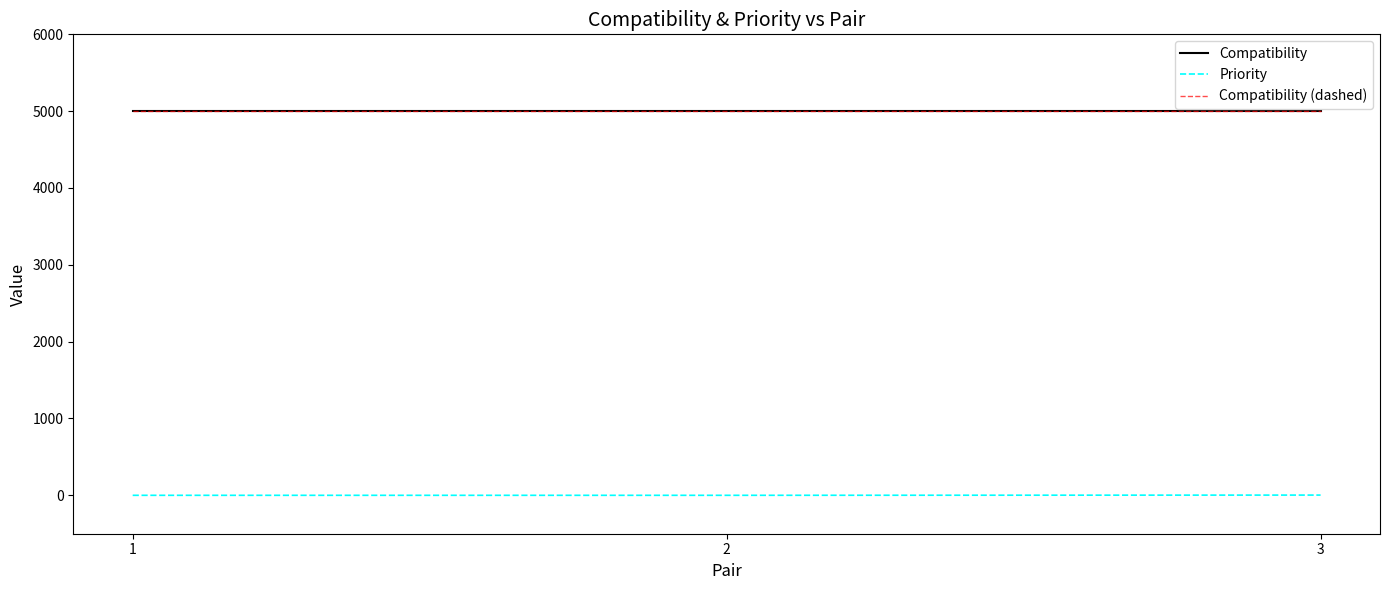

Which series has the largest total across all categories?

Compatibility